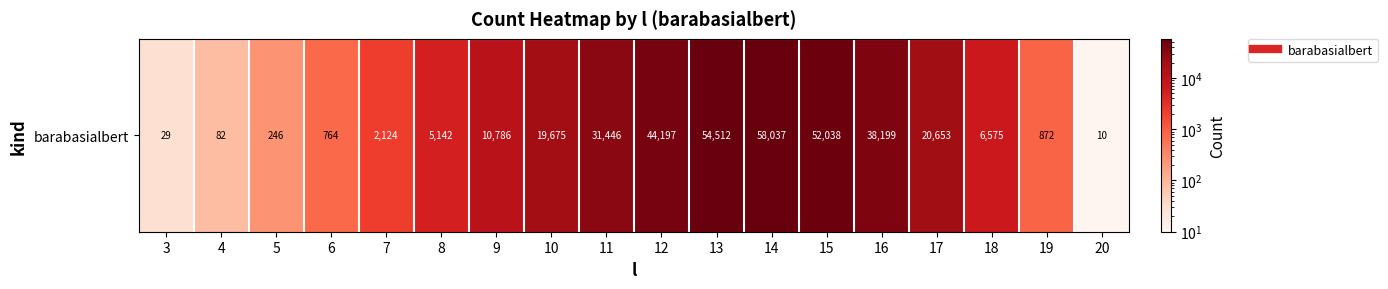

Reading left to right, extract all data points from this chart.

3=29	4=82	5=246	6=764	7=2124	8=5142	9=10786	10=19675	11=31446	12=44197	13=54512	14=58037	15=52038	16=38199	17=20653	18=6575	19=872	20=10